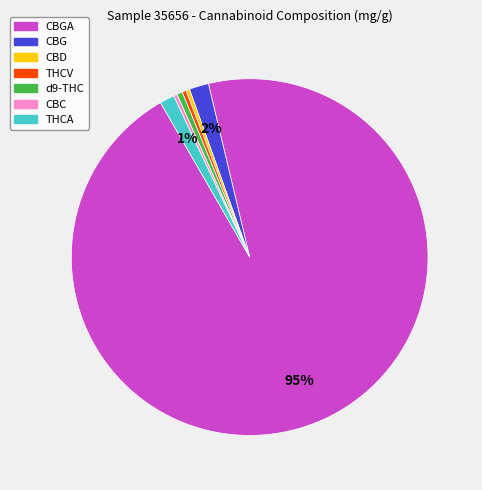

To the nearest percent, what is the average slice percentage?

14%